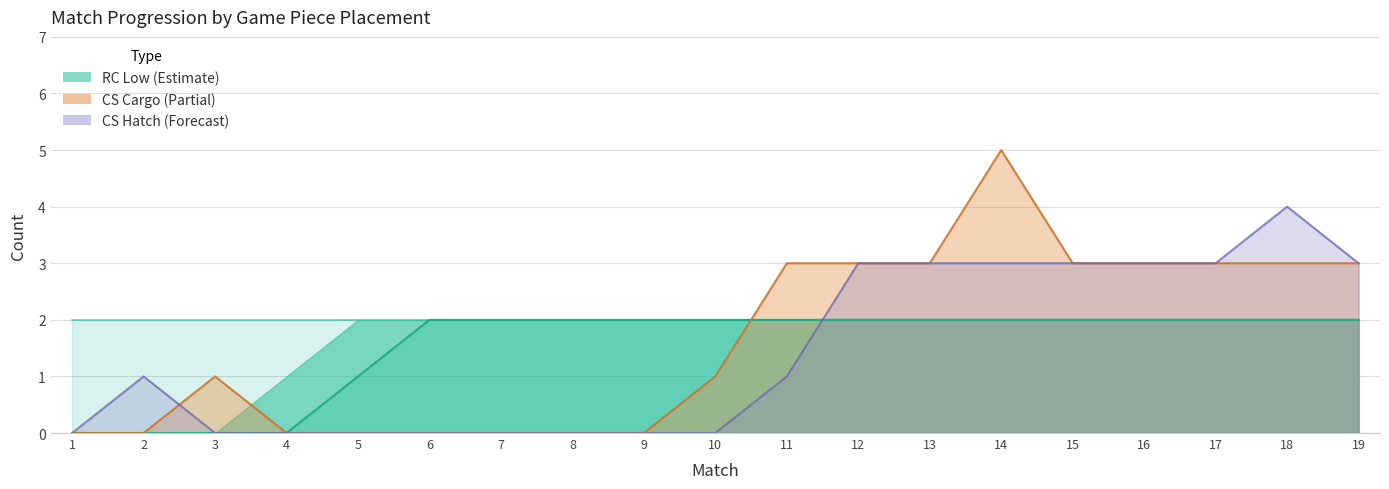

At which label is RC Mid closest to 1?

5